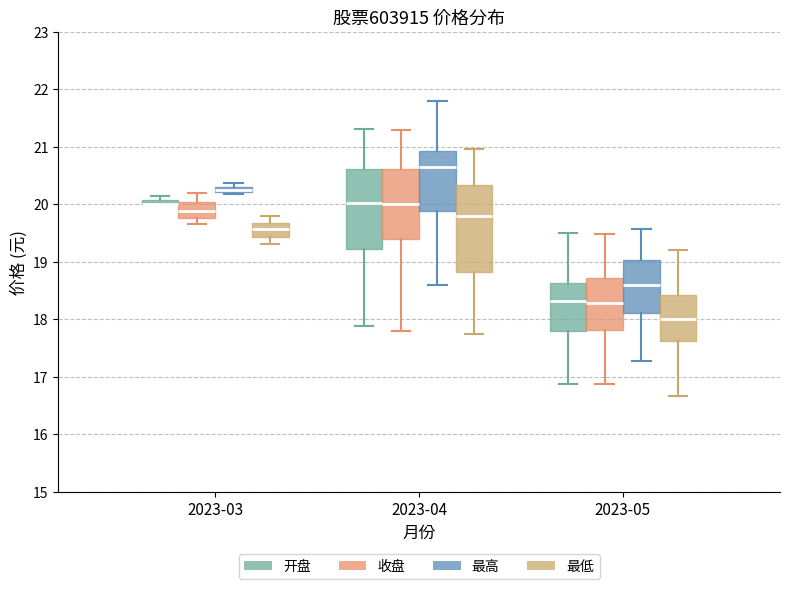

Where does the median line of the box for 2023-05 (开盘) sit on the y-axis? The values are not printed on the chart, so give them approximately, as read against the axis.

18.3